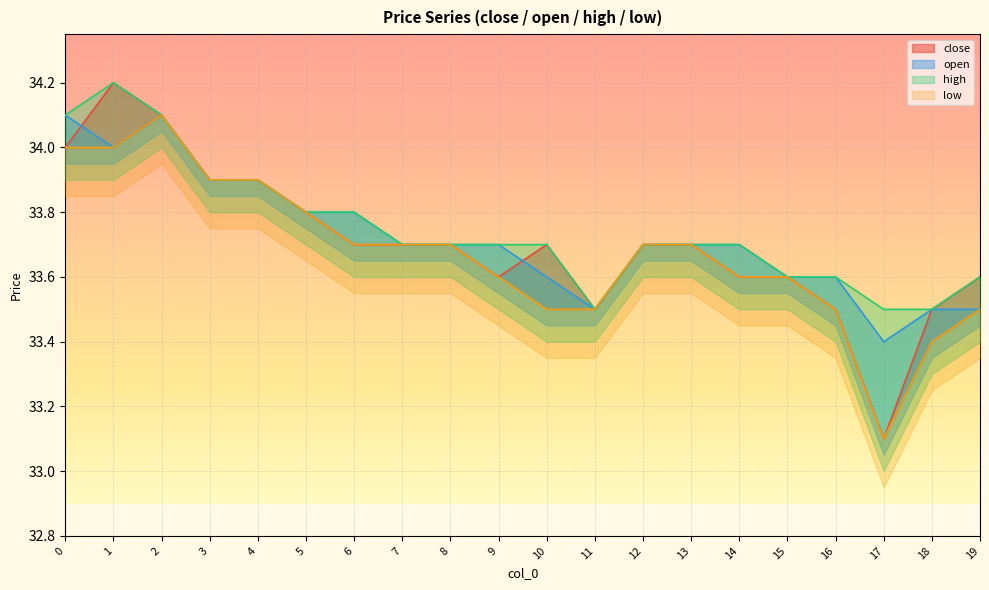

True or false: low and close intersect in this chart.

False